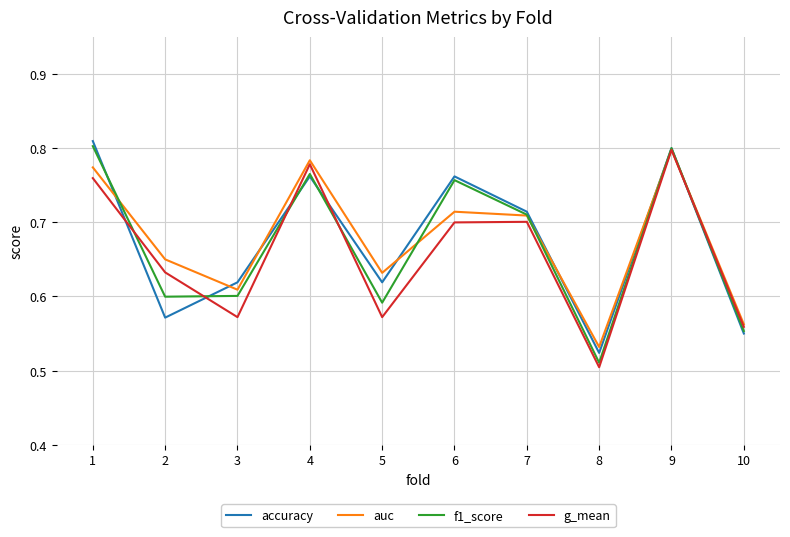

At which category does the chart reach its peak across all series?

1